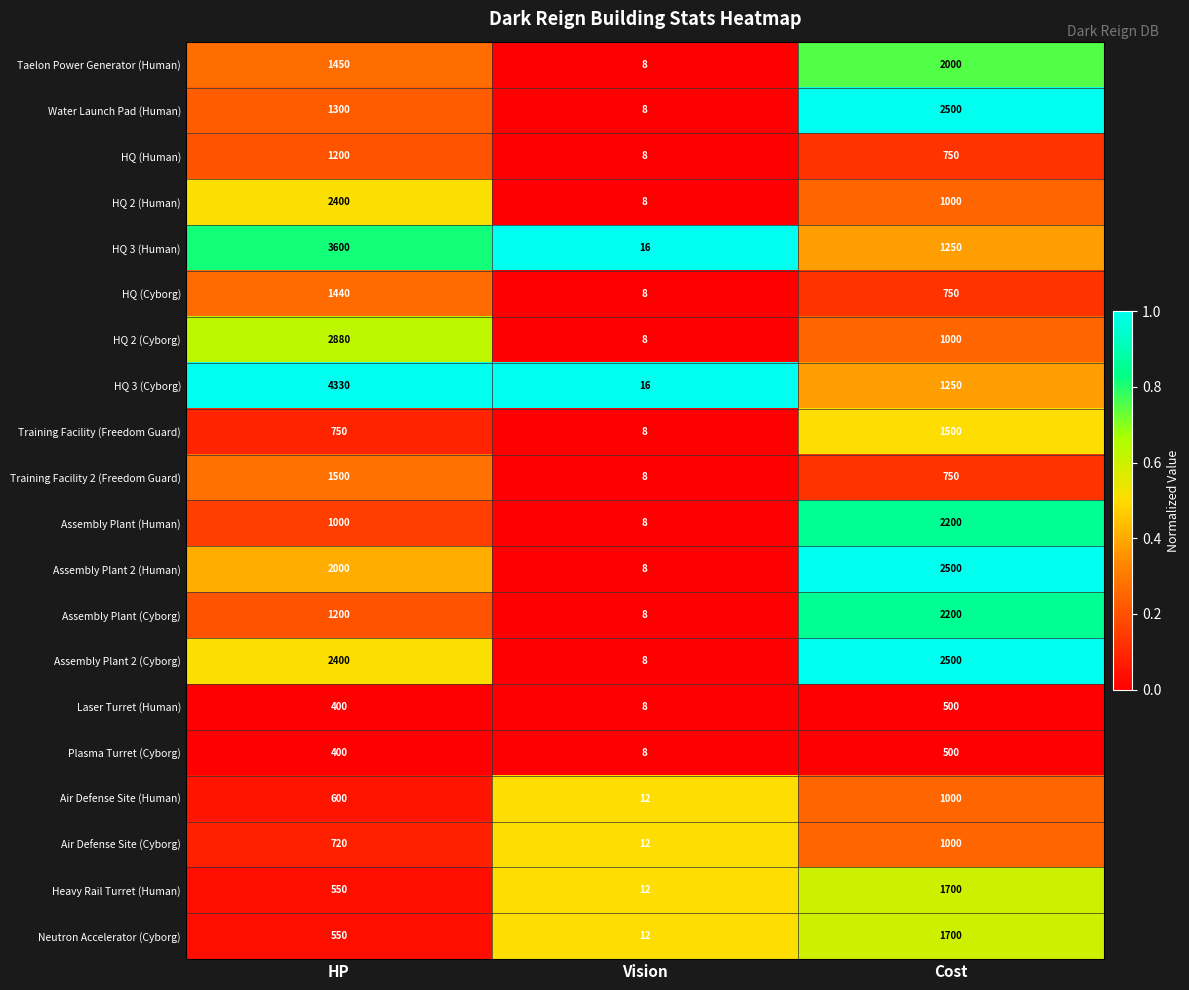

What is the maximum value for Training Facility 2 (Freedom Guard)?

1500